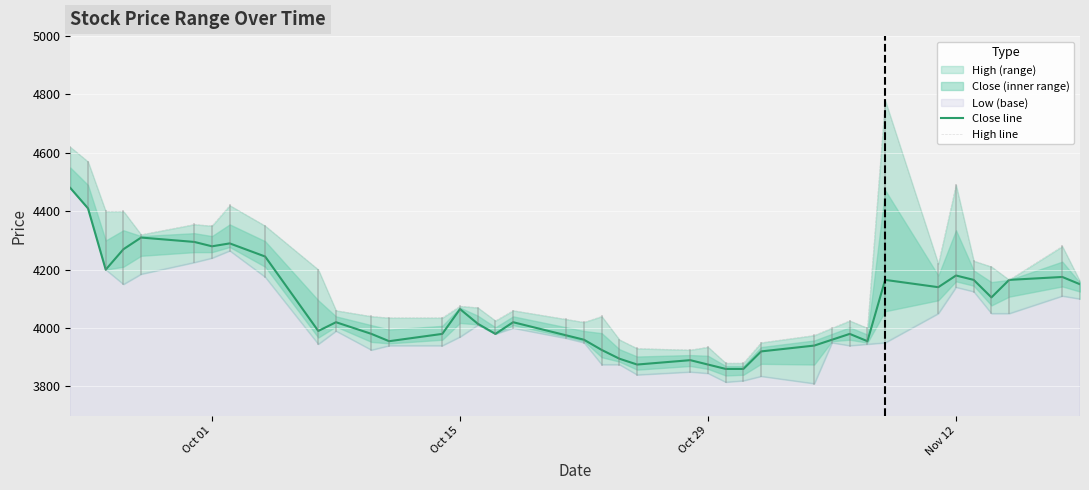

True or false: High line and Close line intersect in this chart.

False